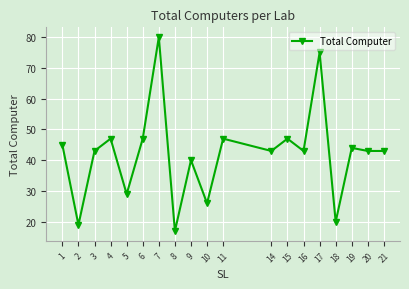

How many interior local peaks (higher than both neighbors) does the data have?

7